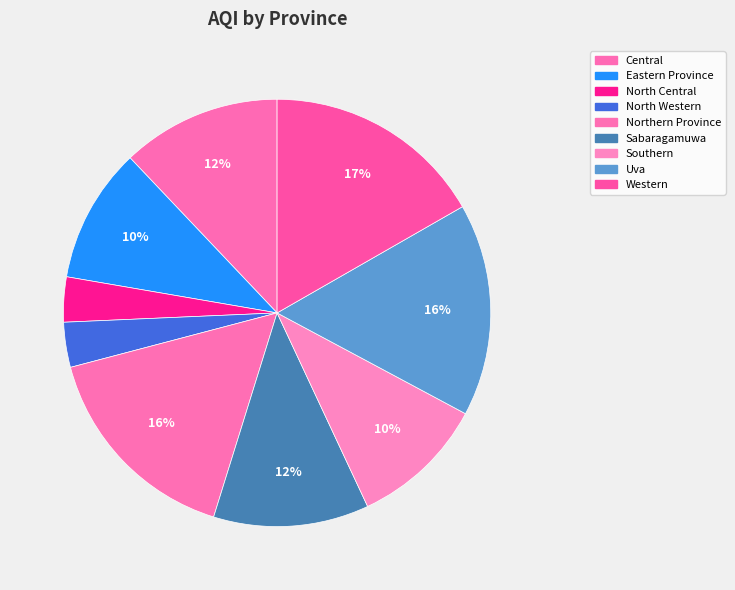

Between Central and Western, which is larger?

Western